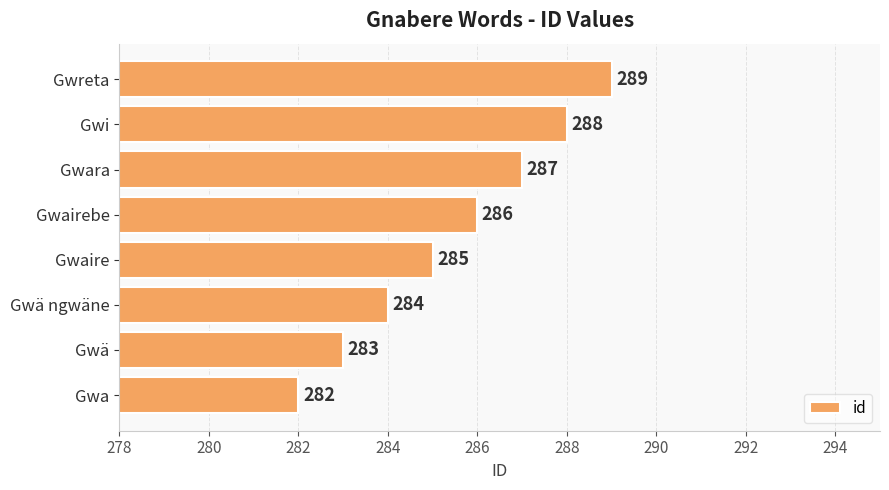

Which category has the highest value across all series?

Gwreta